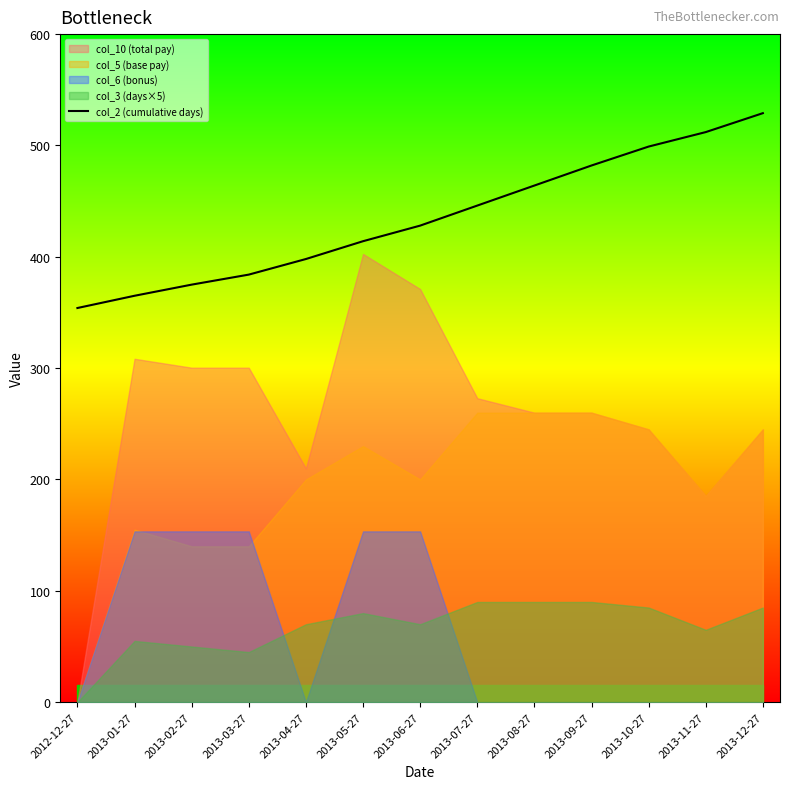

Reading left to right, list all the values displayed in this chart.

2012-12-27=354	2013-01-27=365	2013-02-27=375	2013-03-27=384	2013-04-27=398	2013-05-27=414	2013-06-27=428	2013-07-27=446	2013-08-27=464	2013-09-27=482	2013-10-27=499	2013-11-27=512	2013-12-27=529